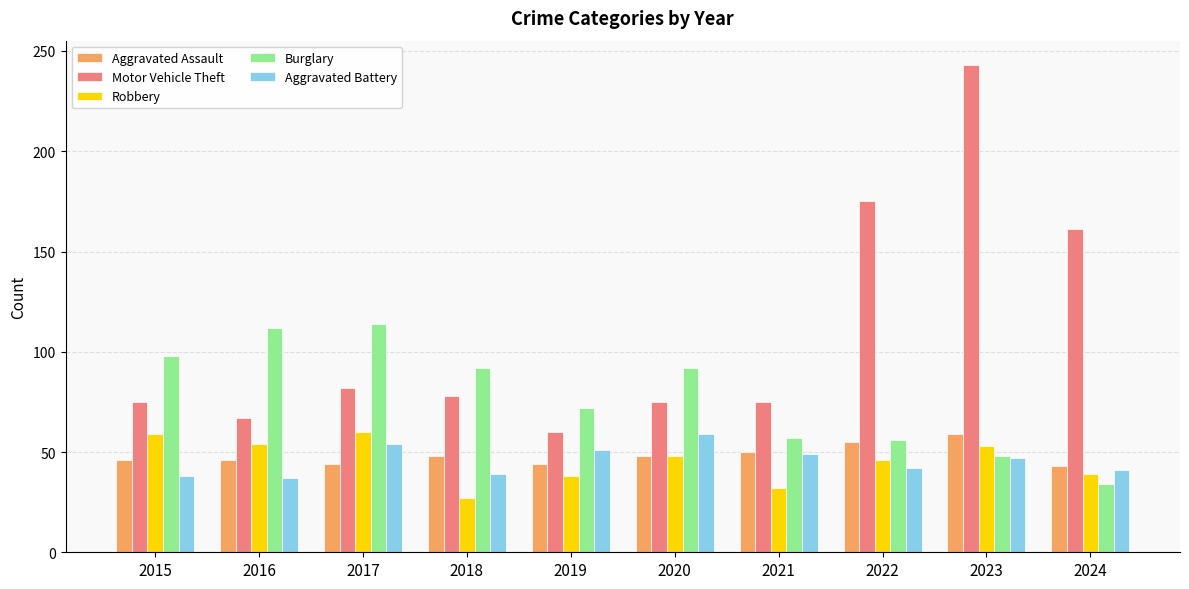

Which label corresponds to the smallest value in the chart?

2018